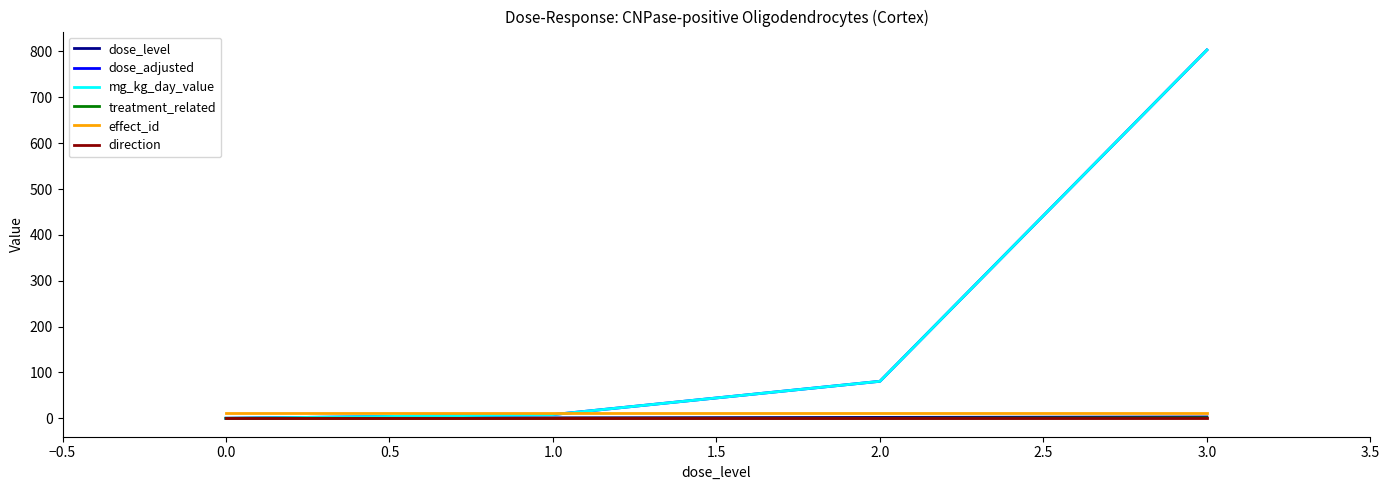

What is the value of the direction point at the 3rd from the left?

1.0